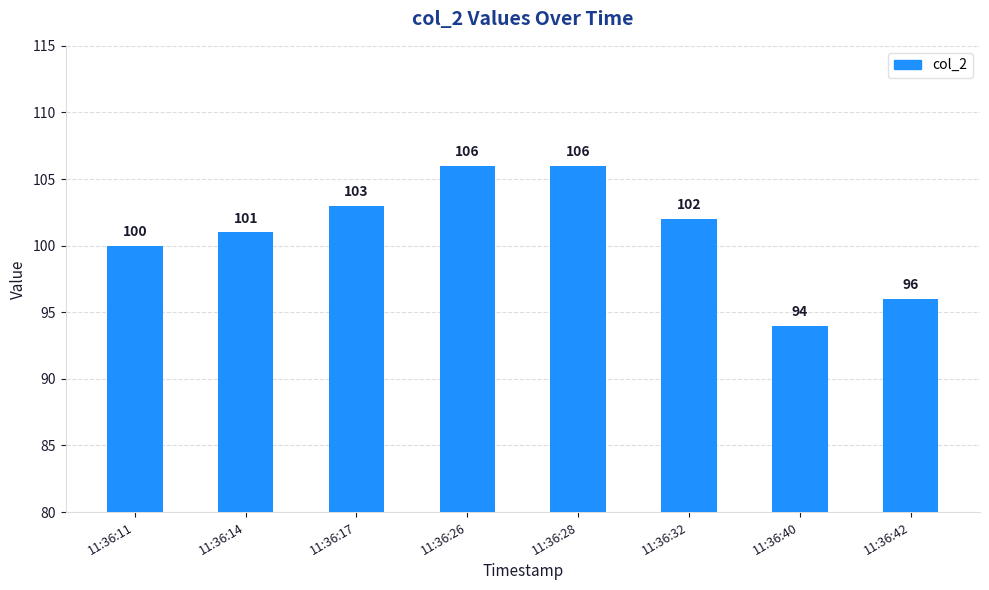

What is the change in value from 11:36:11 to 11:36:26?

+6